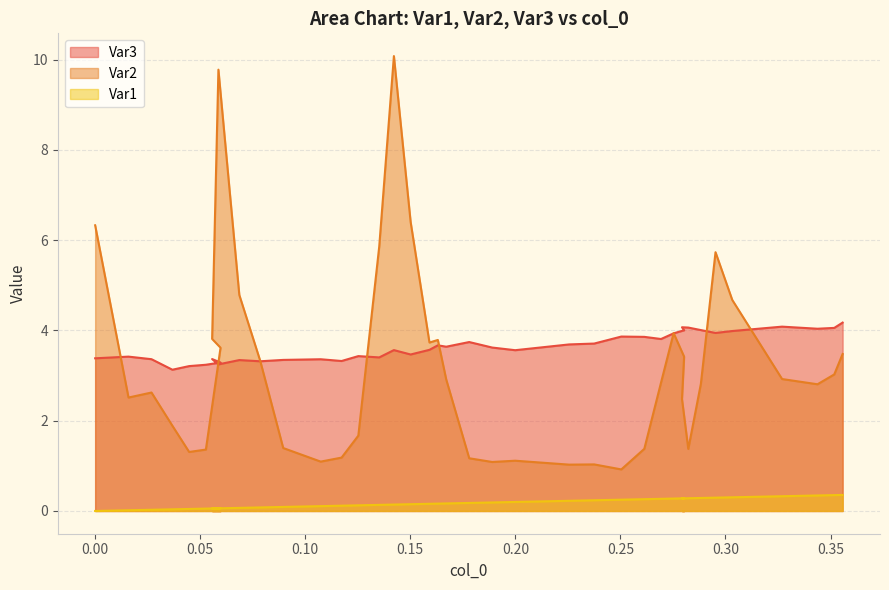

True or false: Var1 has more than 2 points higher than both neighbors.

False